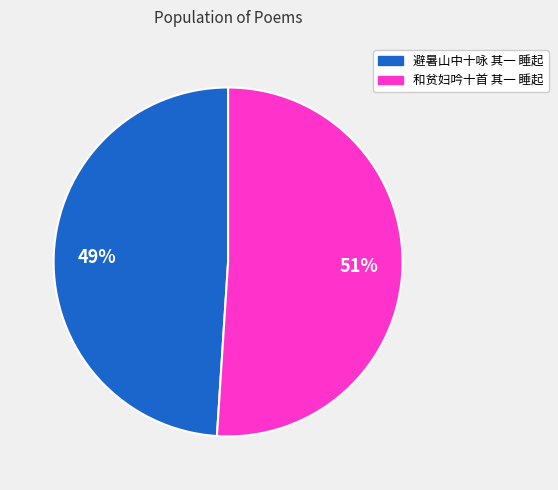

Does 和贫妇吟十首 其一 睡起 represent more than half of the total?

Yes